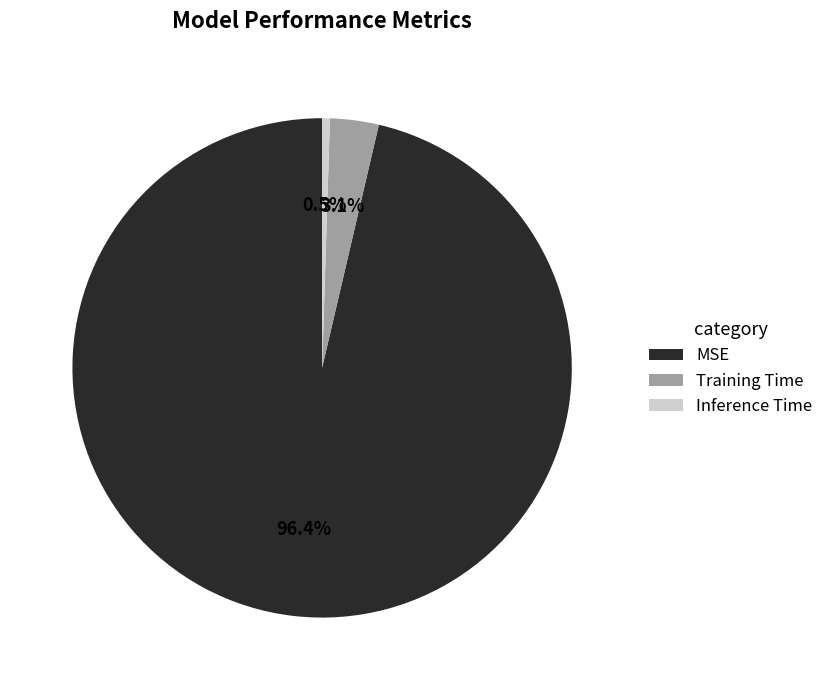

Which slice represents more than half of the pie?

MSE